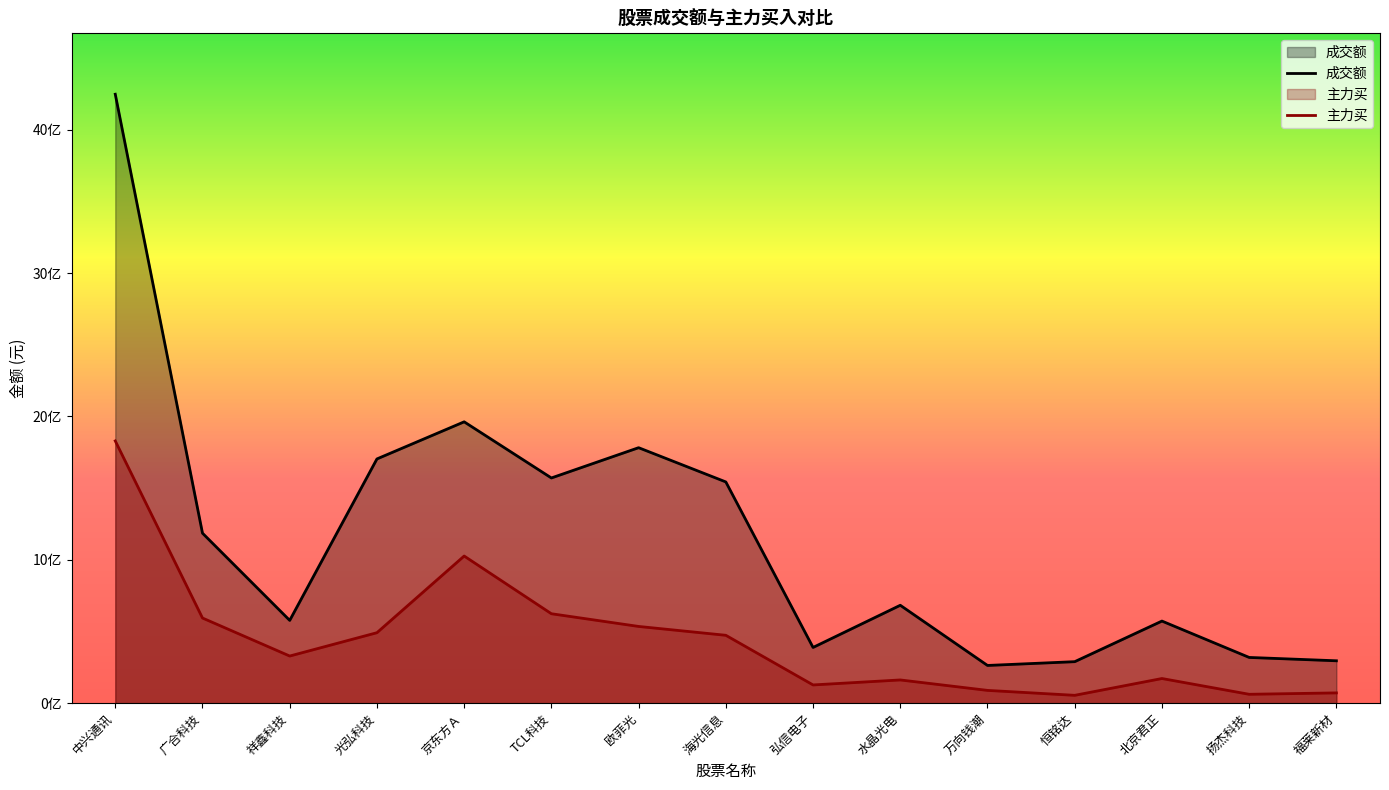

What is the value of the 主力买 point at the 13th from the left?

171971173